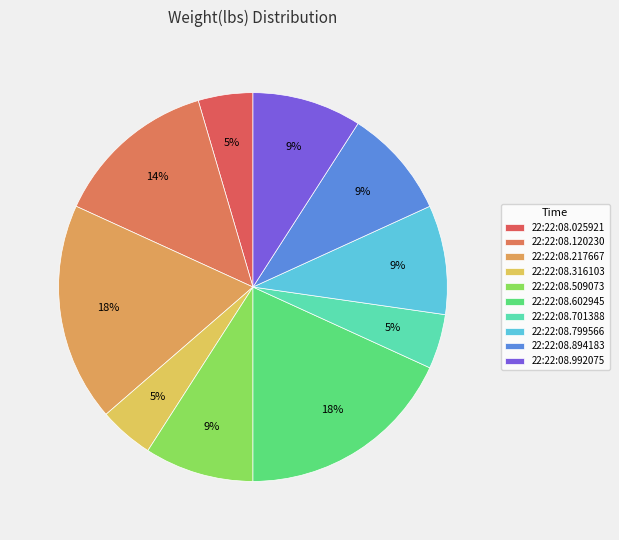

To the nearest percent, what is the combined percentage of 22:22:08.217667 and 22:22:08.894183?

27%